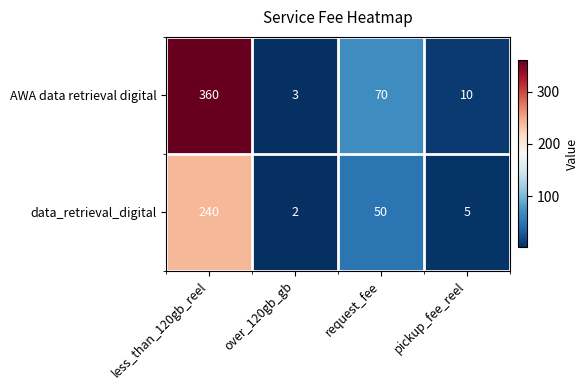

Reading left to right, list all the values displayed in this chart.

AWA data retrieval digital: 360	3	70	10
data_retrieval_digital: 240	2	50	5